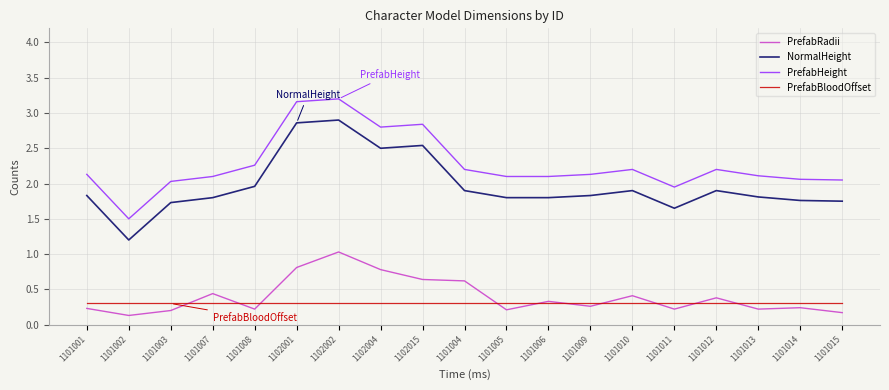

List the series in order of their peak value, highest first.

PrefabHeight, NormalHeight, PrefabRadii, PrefabBloodOffset